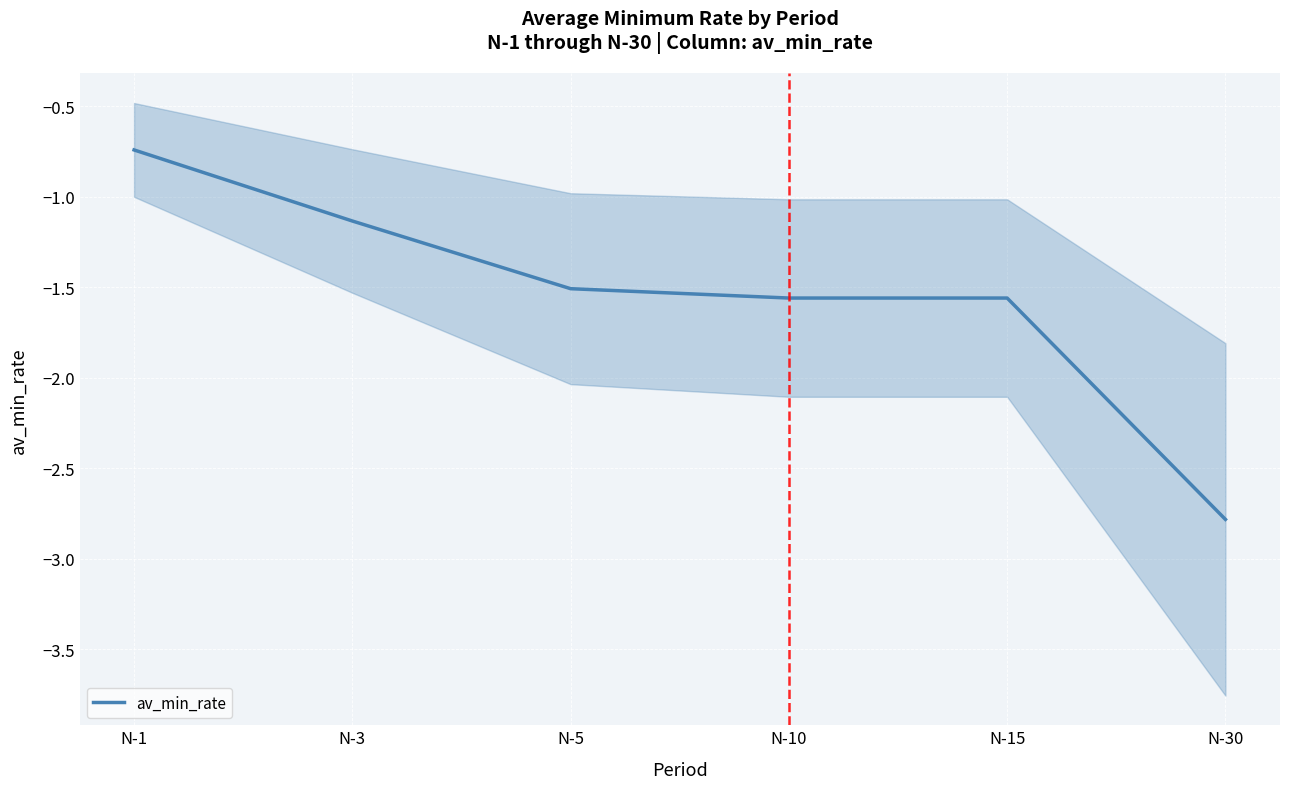

What is the sum of the values at N-1 and N-30?

-3.5